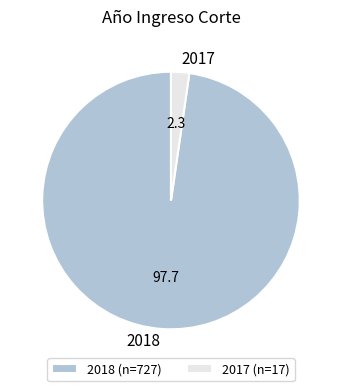

Does 2018 account for over 50% of the chart?

Yes